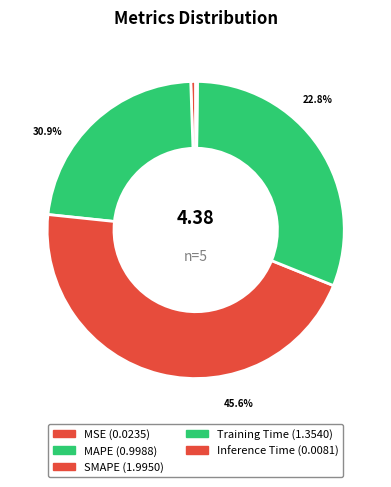

True or false: Inference Time accounts for 0% of the total.

True